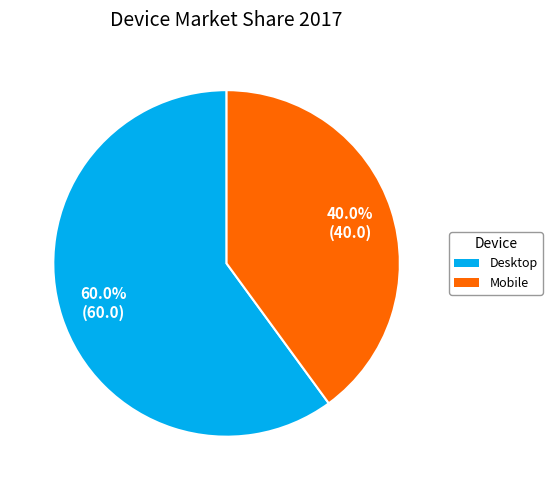

How many segments does this pie chart have?

2